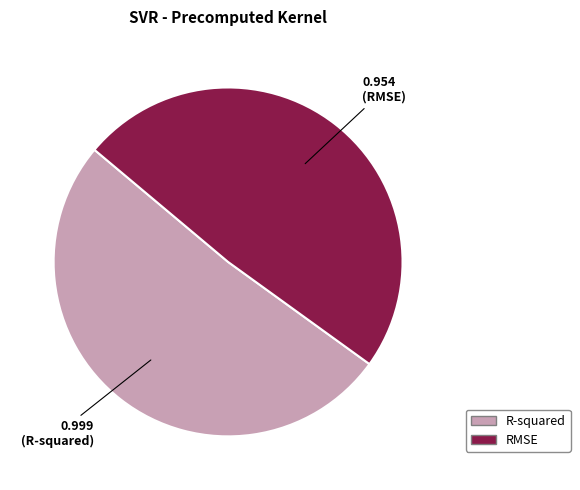

How many slices are in this pie chart?

2